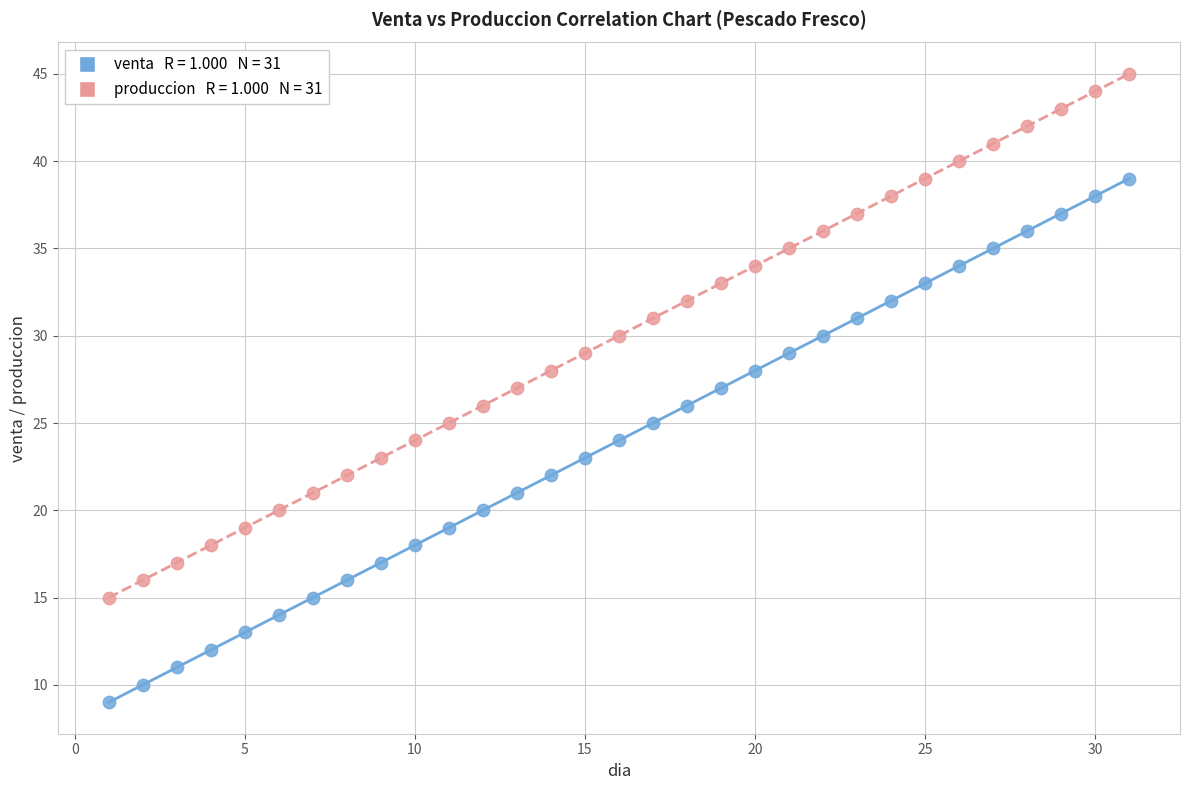

Across all data points, what is the range of X values (max minus min)?

30